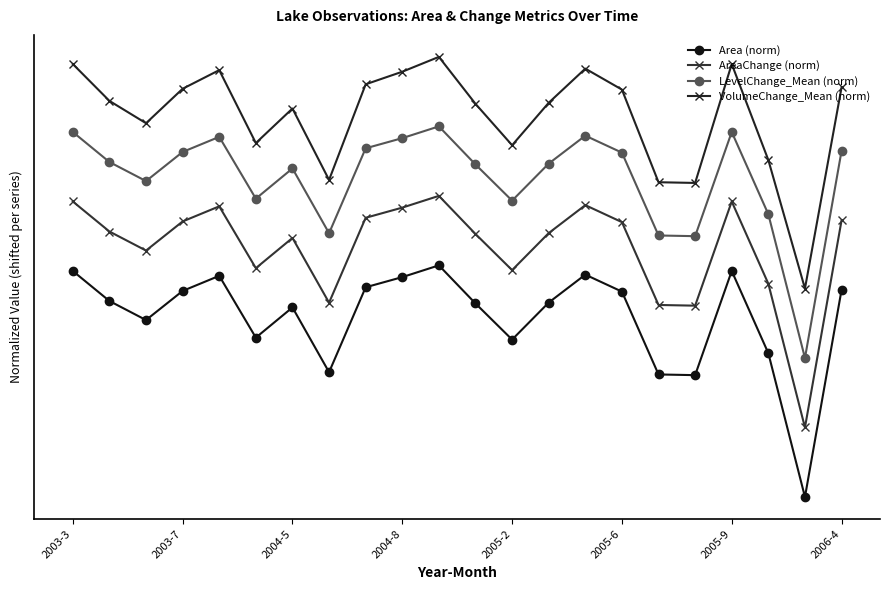

Does the chart have visible grid lines?

No